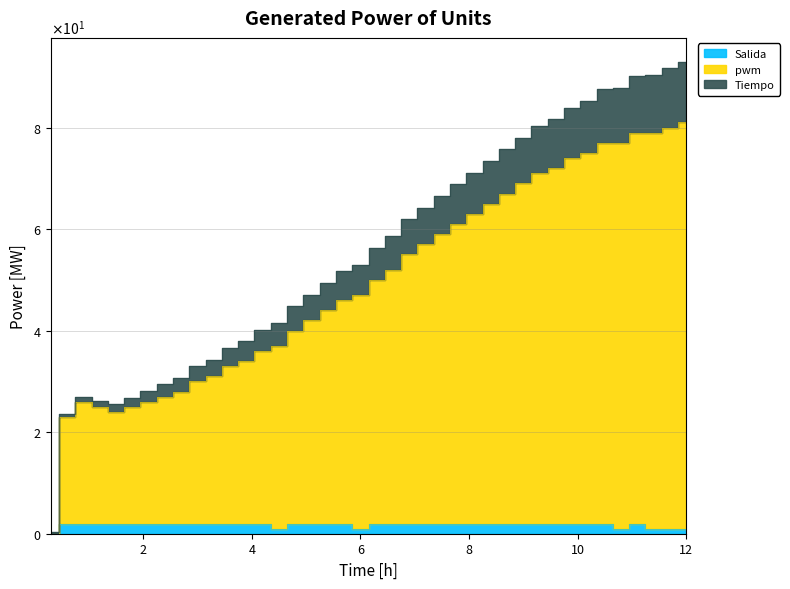

True or false: Tiempo and Salida intersect in this chart.

False